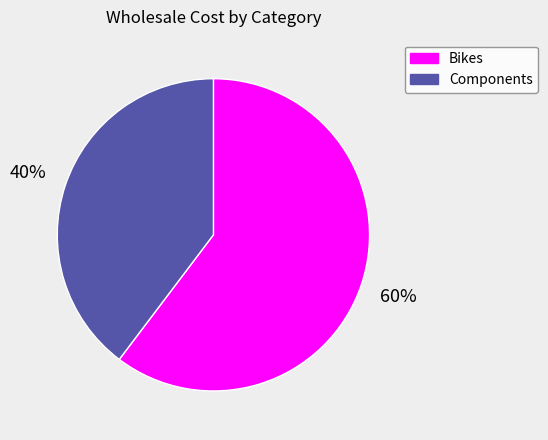

Is the sum of Bikes and Components greater than half?

Yes